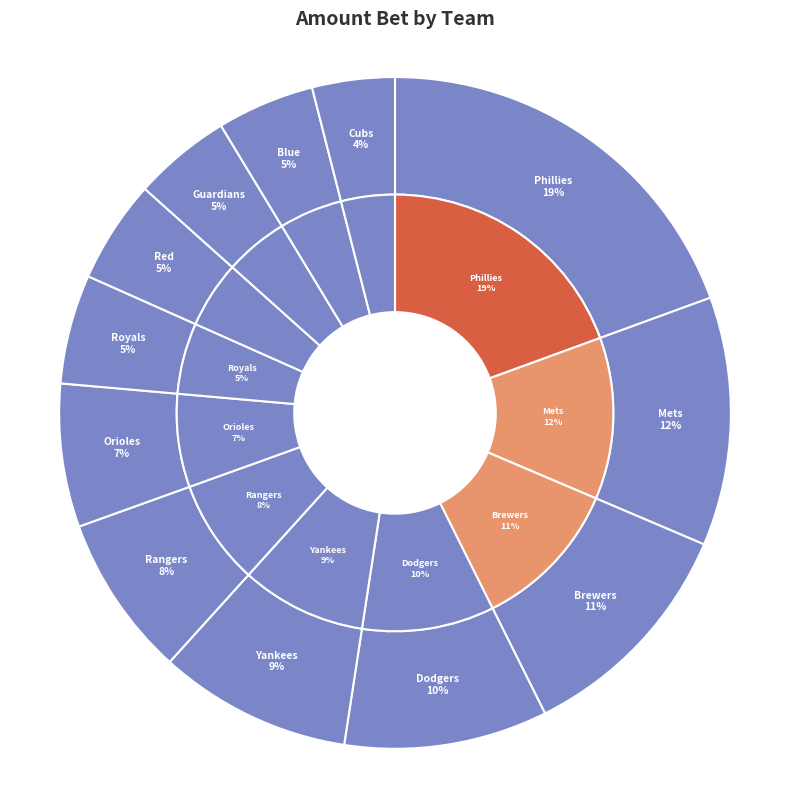

Is the sum of Brewers and Red greater than half?

No